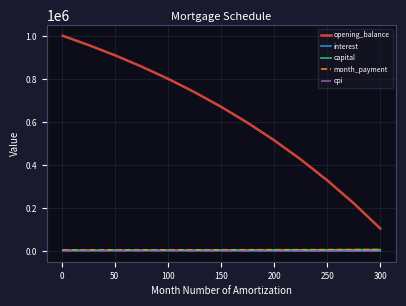

True or false: capital and opening_balance cross at least once.

False